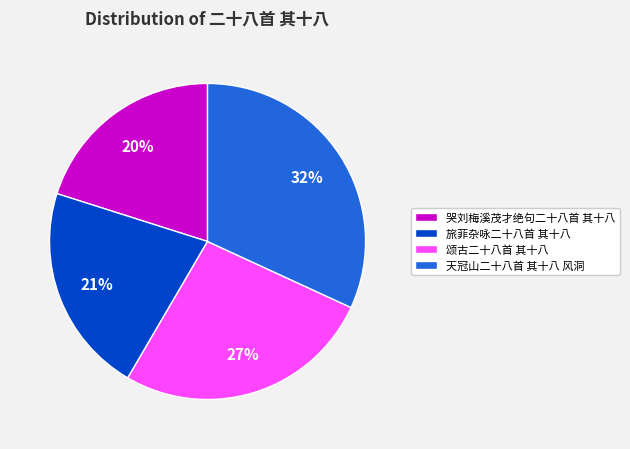

Does 颂古二十八首 其十八 account for over 50% of the chart?

No